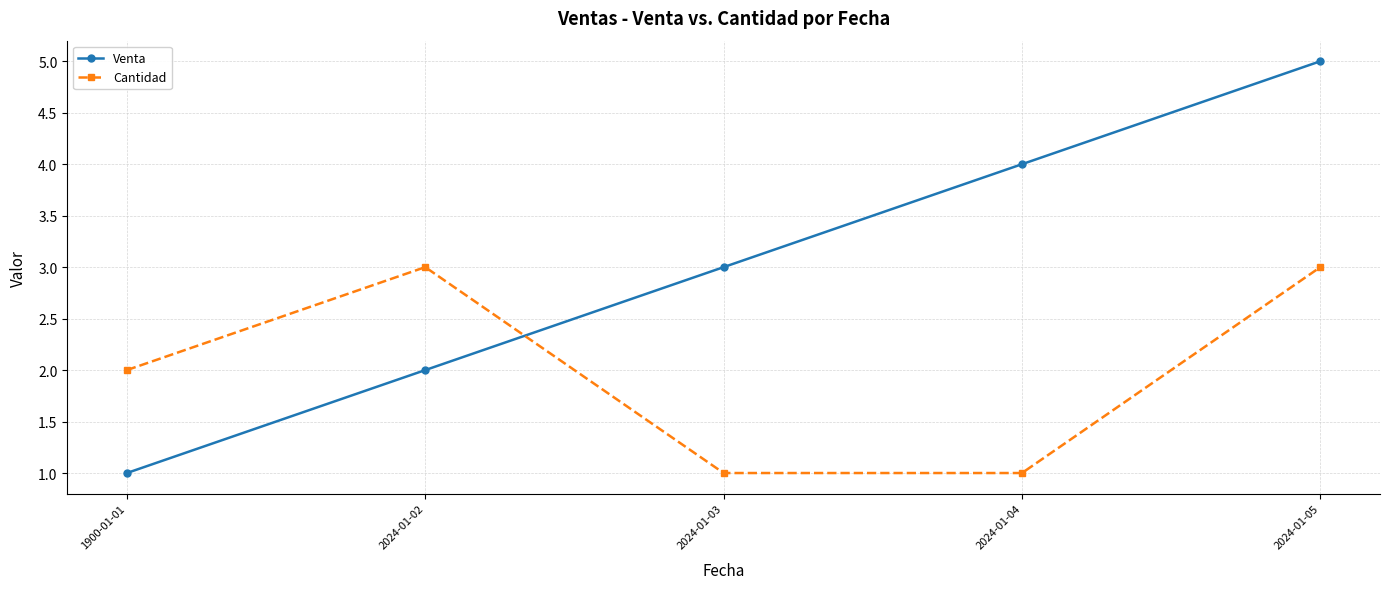

What is the average value of the Venta series?

3